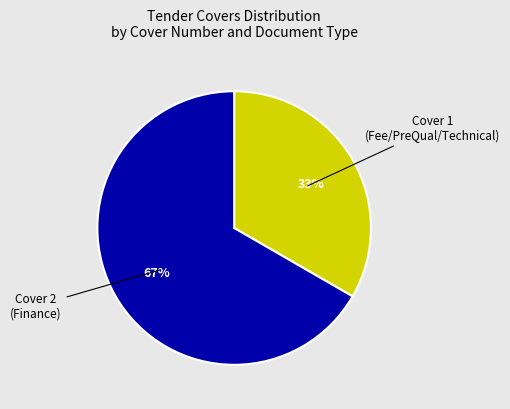

To the nearest percent, what is the combined percentage of Cover 1 (Fee/PreQual/Technical) and Cover 2 (Finance)?

100%